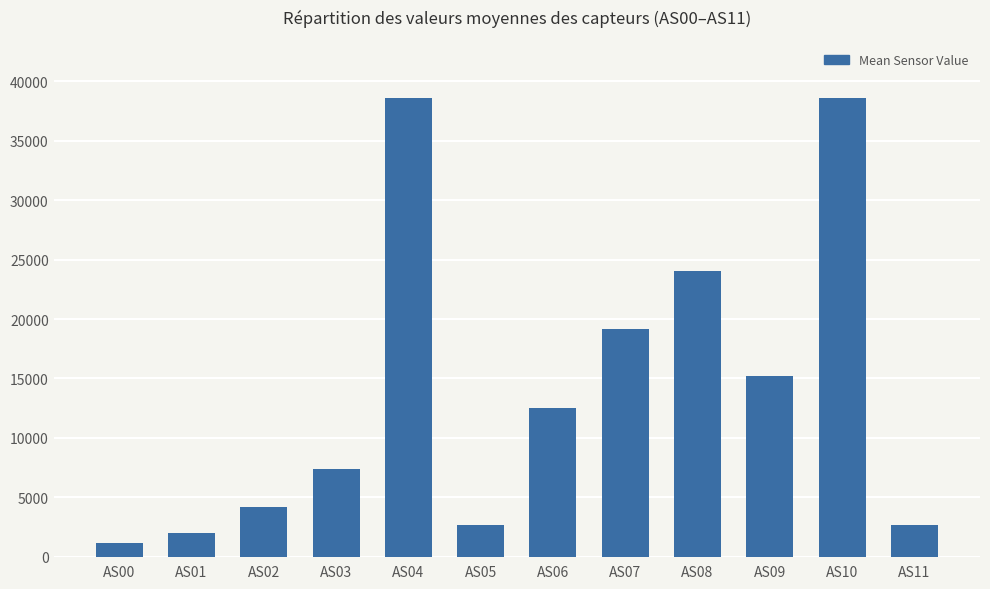

What is the ratio of the value at AS10 to the value at AS04?

1.0